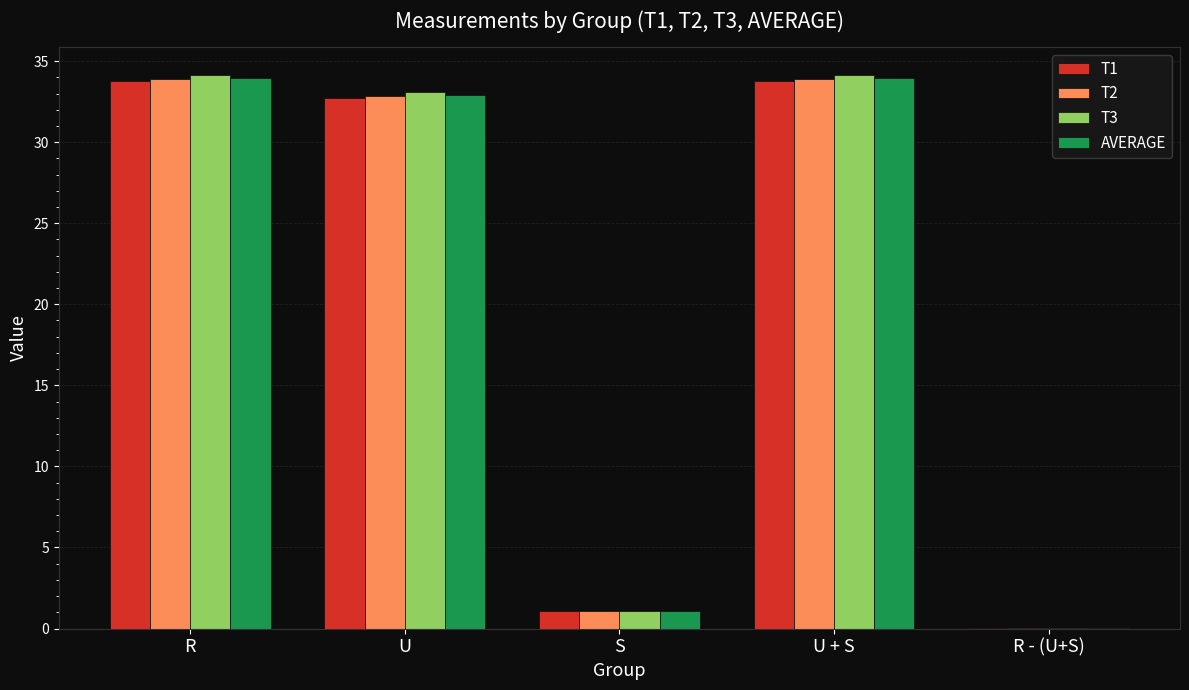

What is the difference between the T1 values at S and U?

31.7